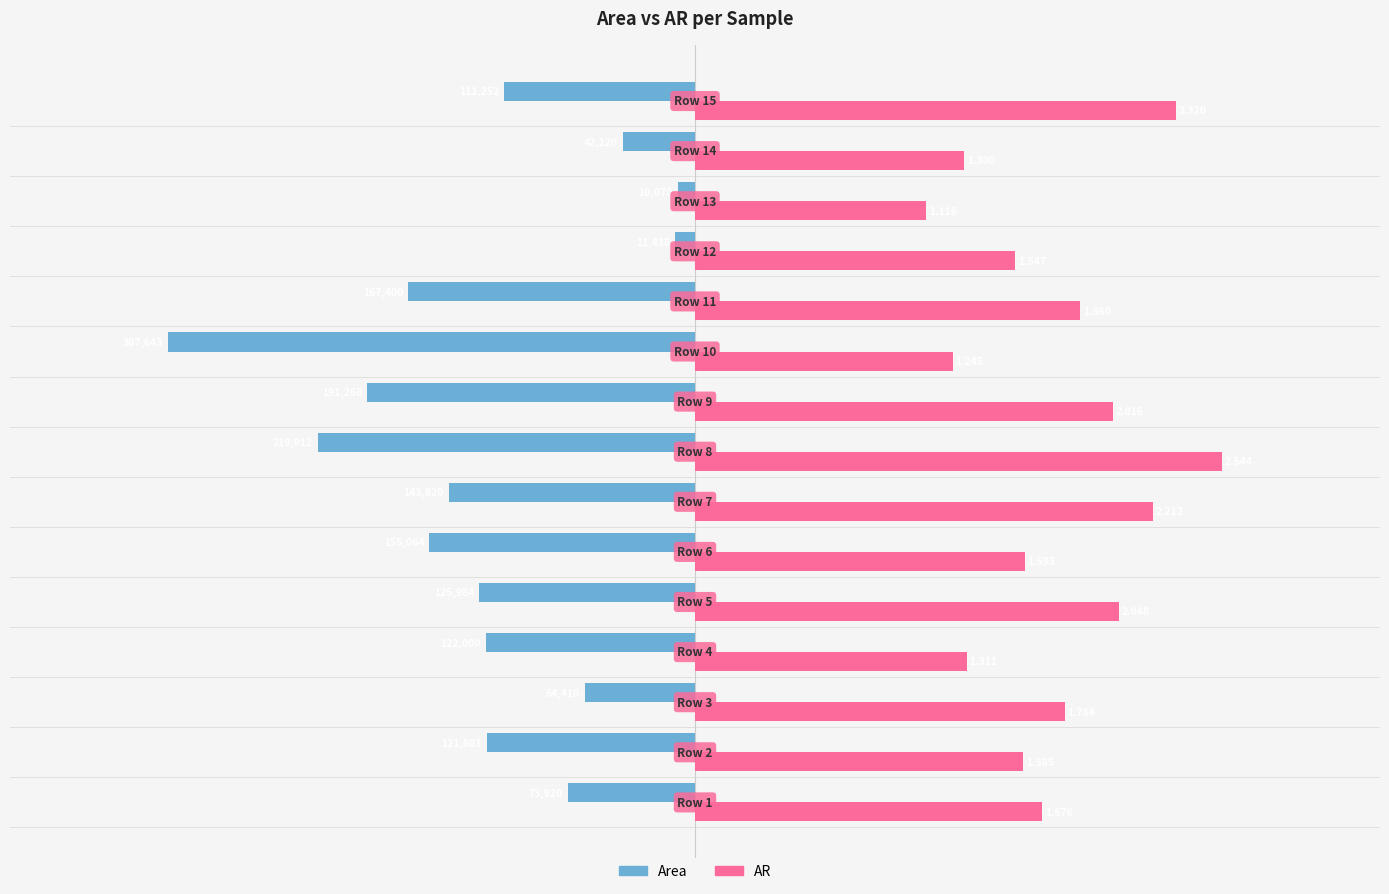

What are all the series names shown in the legend?

Area, AR